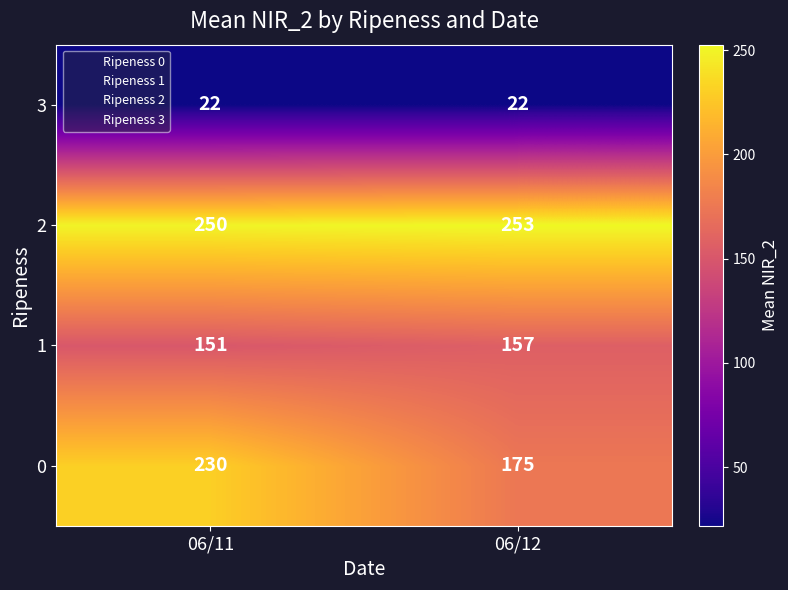

The value of 0 at 06/11 is 325. True or false?

False